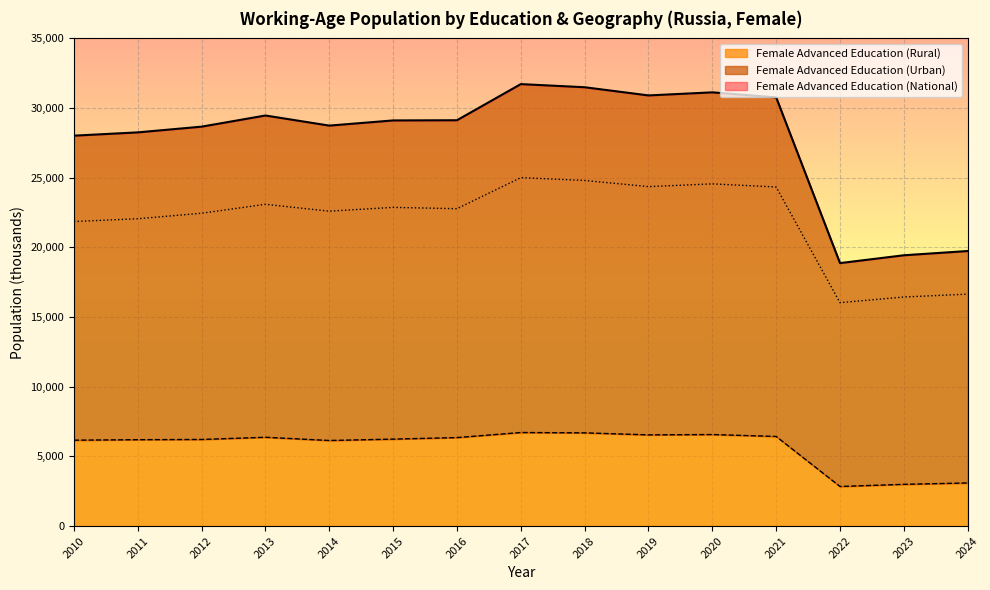

Rank the series by their maximum value, from highest to lowest.

Female Advanced Education (National), Female Advanced Education (Urban), Female Advanced Education (Rural)